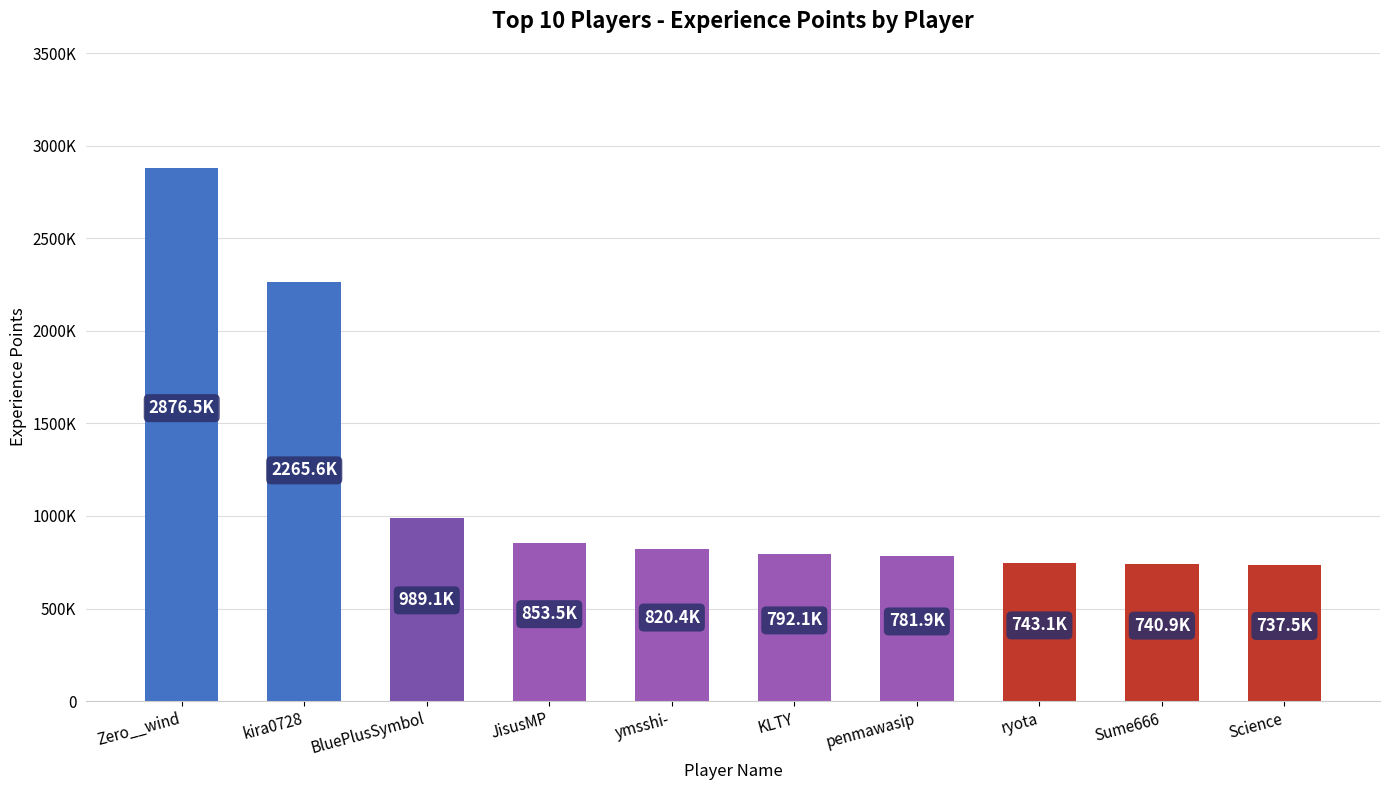

What is the label of the 3rd bar from the right?

ryota